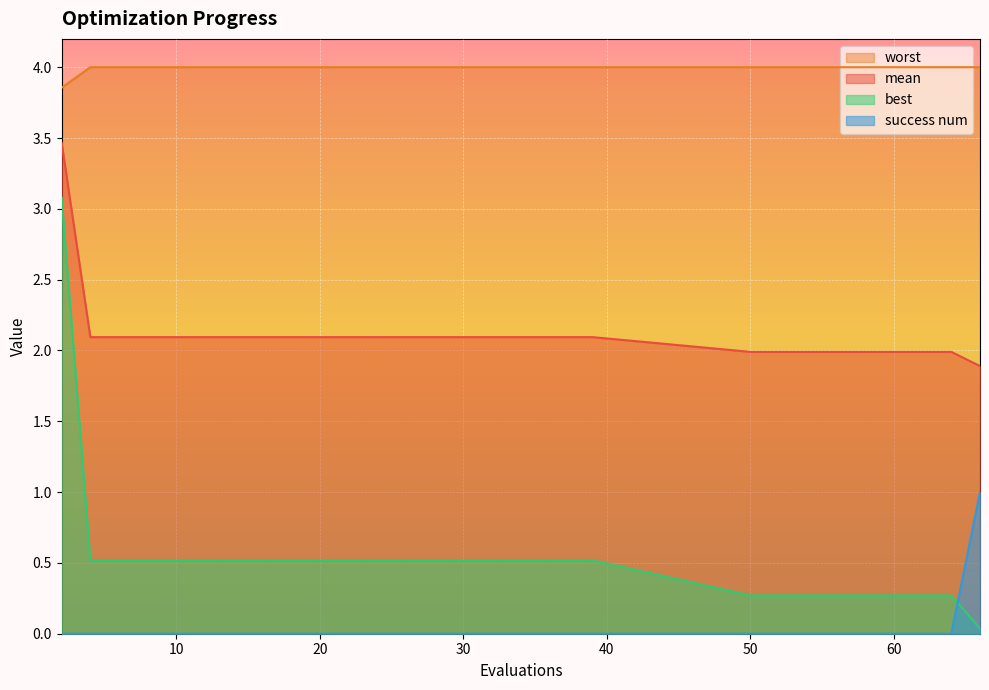

List the series in order of their peak value, lowest first.

success num, best, mean, worst